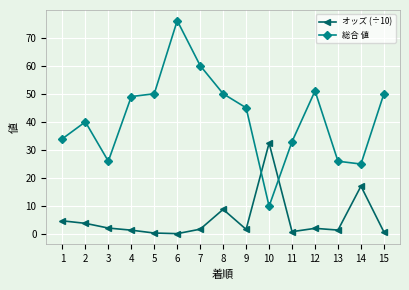

Is it true that オッズ (÷10) equals 8.9 at 8?

True